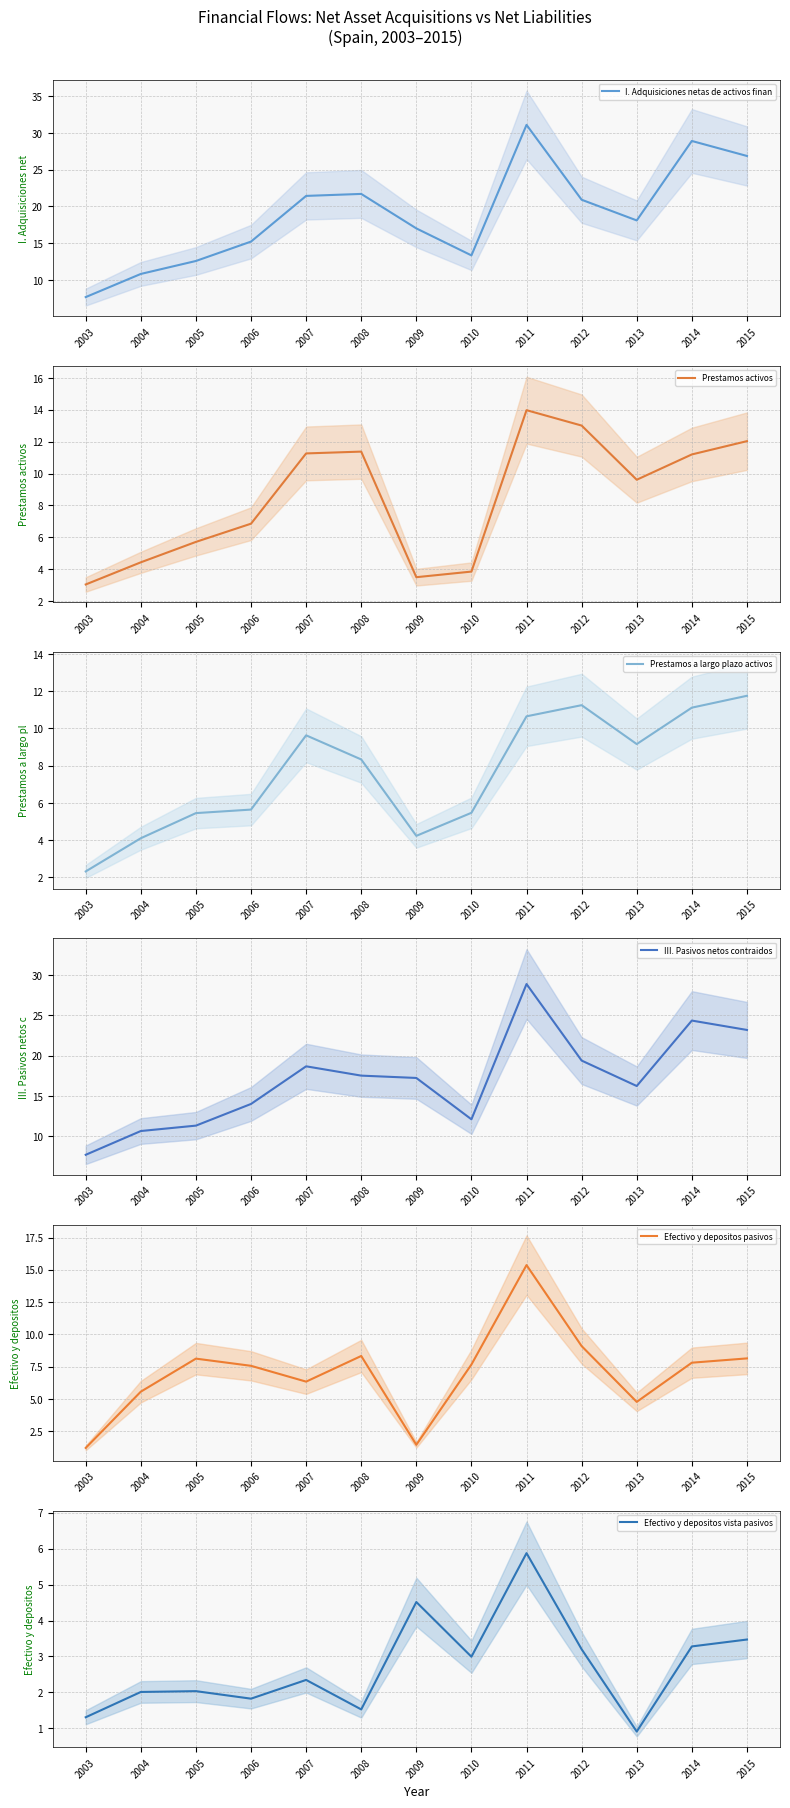

Between which two adjacent categories do Prestamos a largo plazo activos and Prestamos activos first intersect?

2008 and 2009